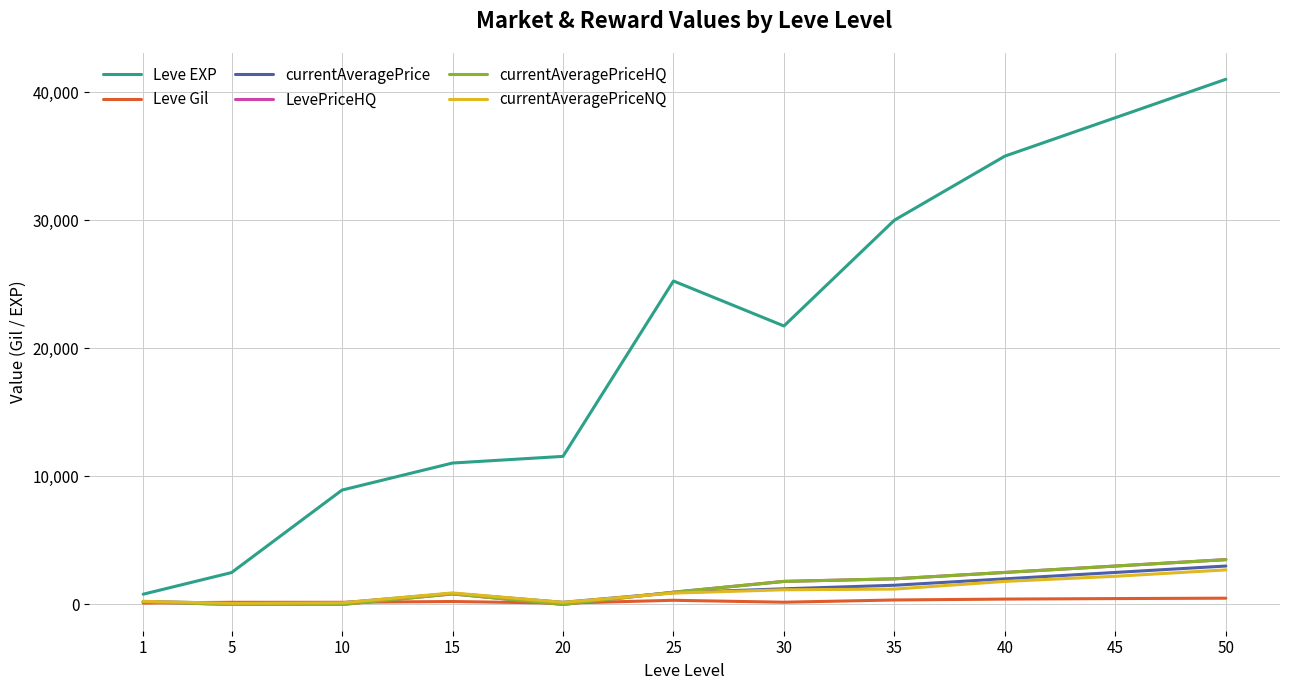

What is the highest value of the currentAveragePriceHQ series?

3500.0